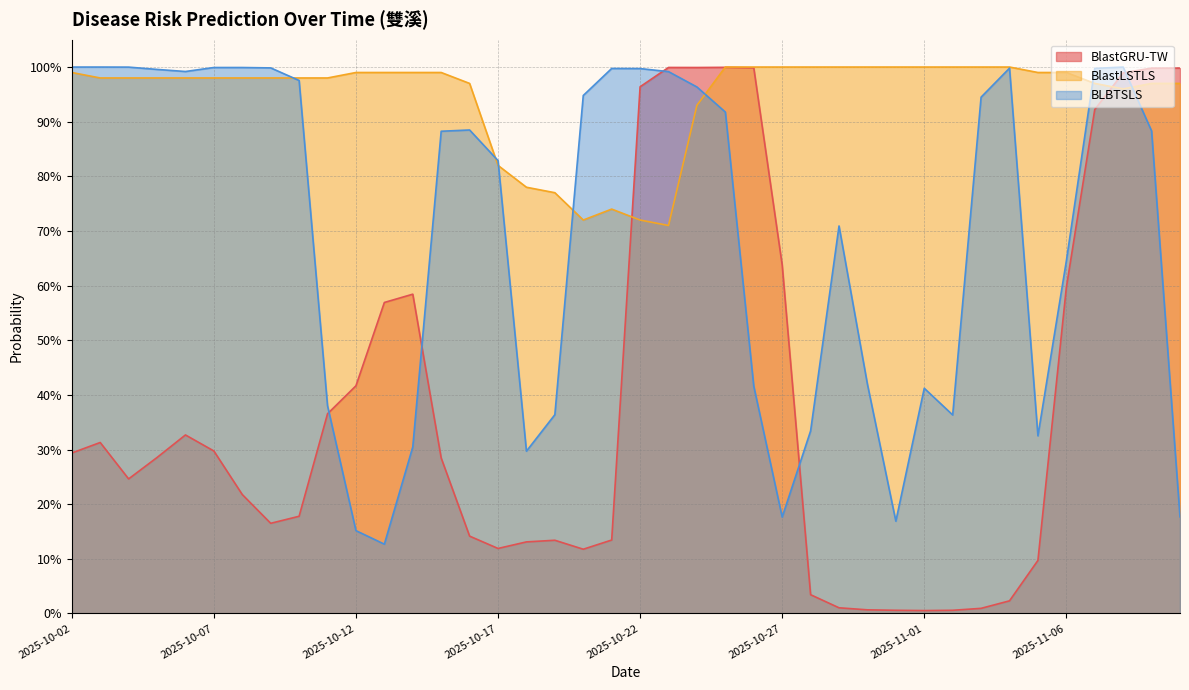

List the series in order of their overall mean, highest first.

BlastLSTLS, BLBTSLS, BlastGRU-TW